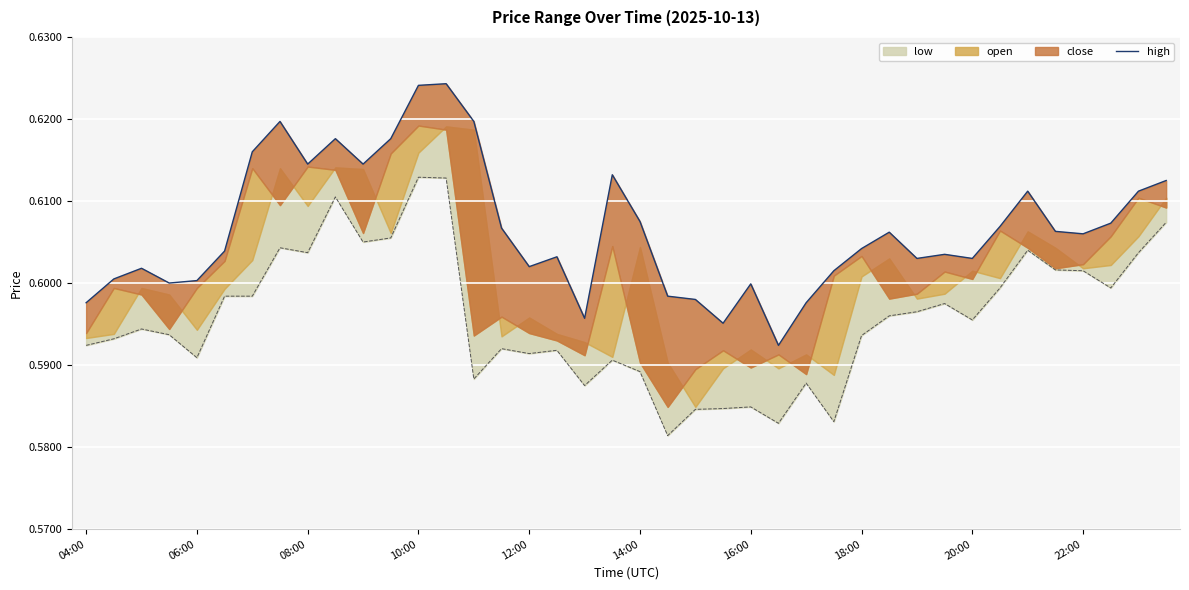

The value at 35 is 0.2. True or false?

False